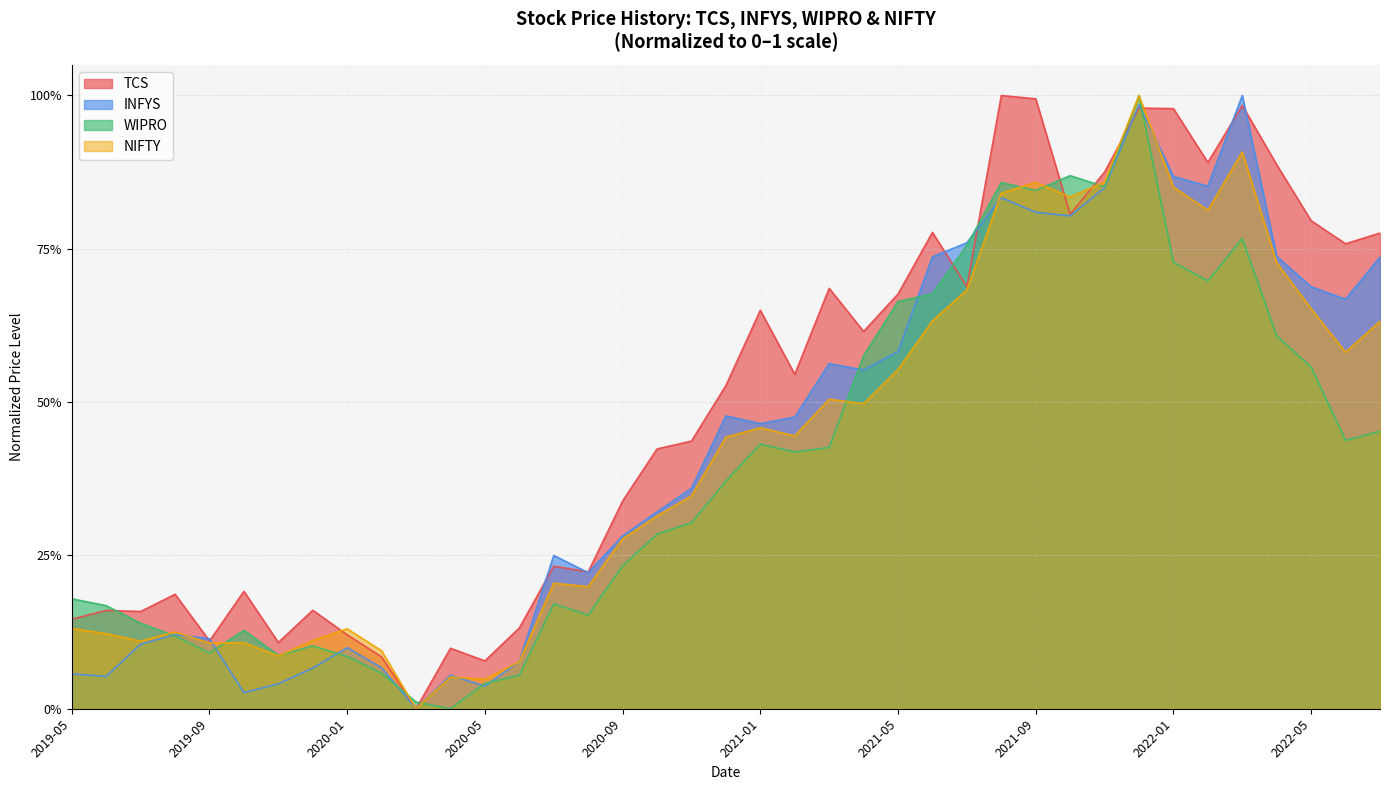

Rank the series at 2020-09 from highest to lowest value.

TCS, INFYS, NIFTY, WIPRO